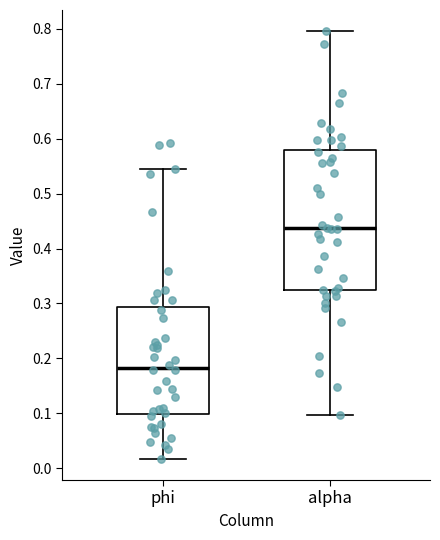

Where does the lower whisker of the box for phi end on the y-axis? The values are not printed on the chart, so give them approximately, as read against the axis.

0.02